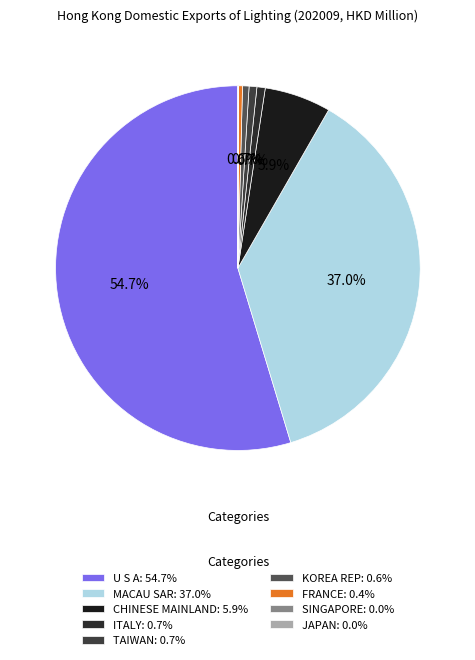

Do SINGAPORE and JAPAN together represent more than half of the pie?

No